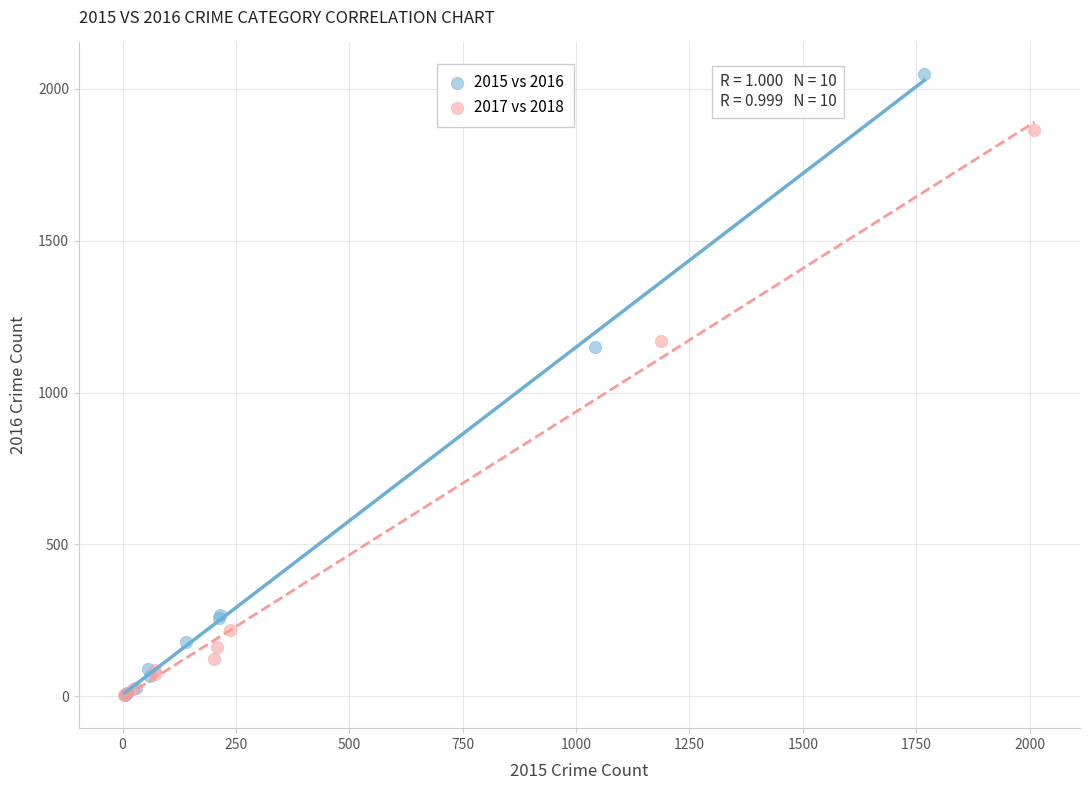

Which series contains the highest Y value?

2015 vs 2016